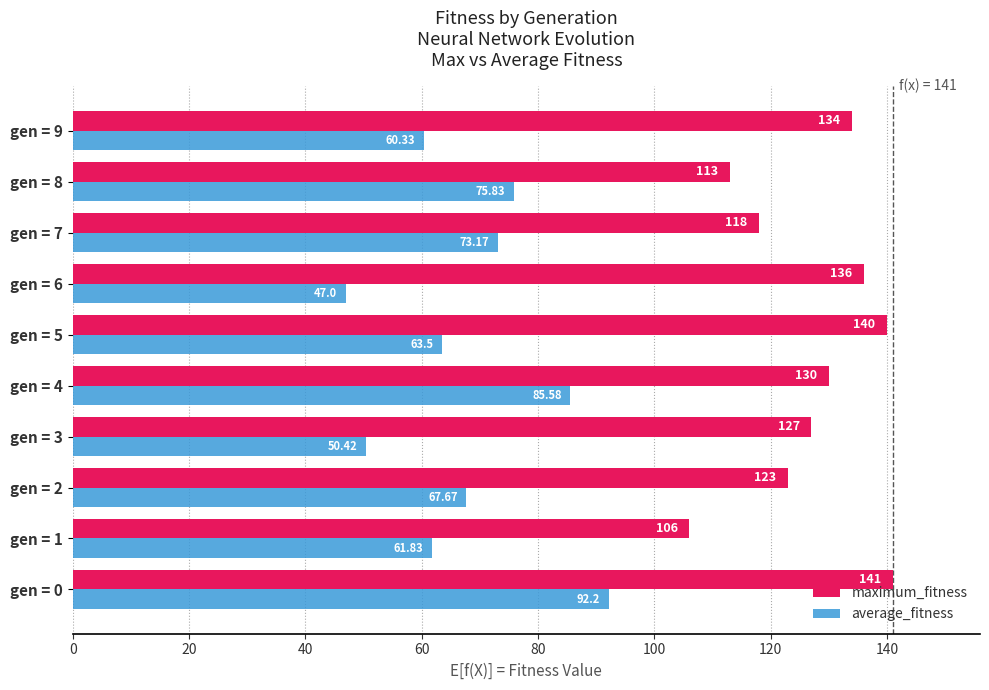

At how many categories does at least one series exceed 52?

10